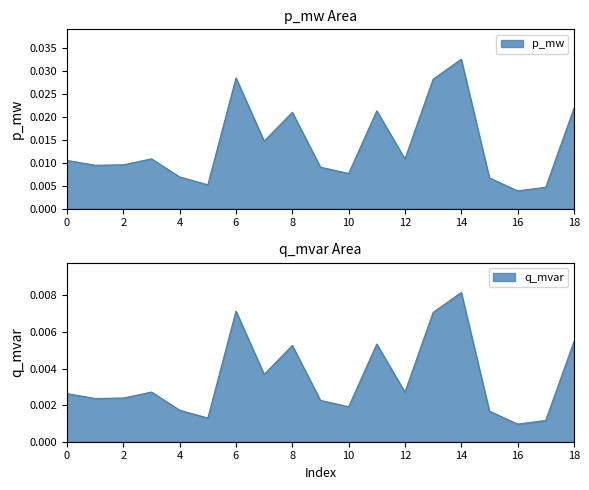

How many interior local peaks does the p_mw series have?

5